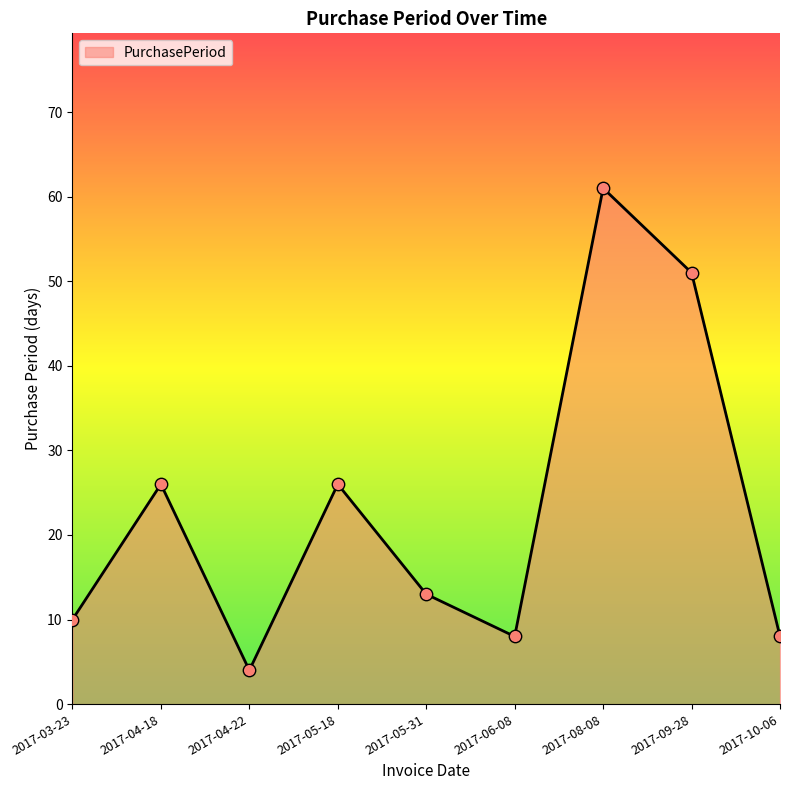

Which has a higher value, 2017-05-18 or 2017-05-31?

2017-05-18